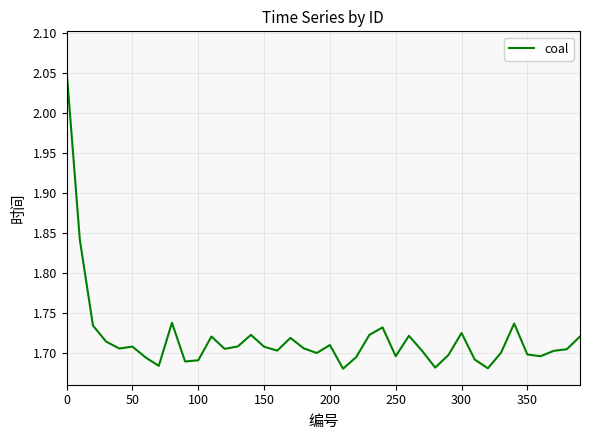

Does the chart display data point markers on the line(s)?

No